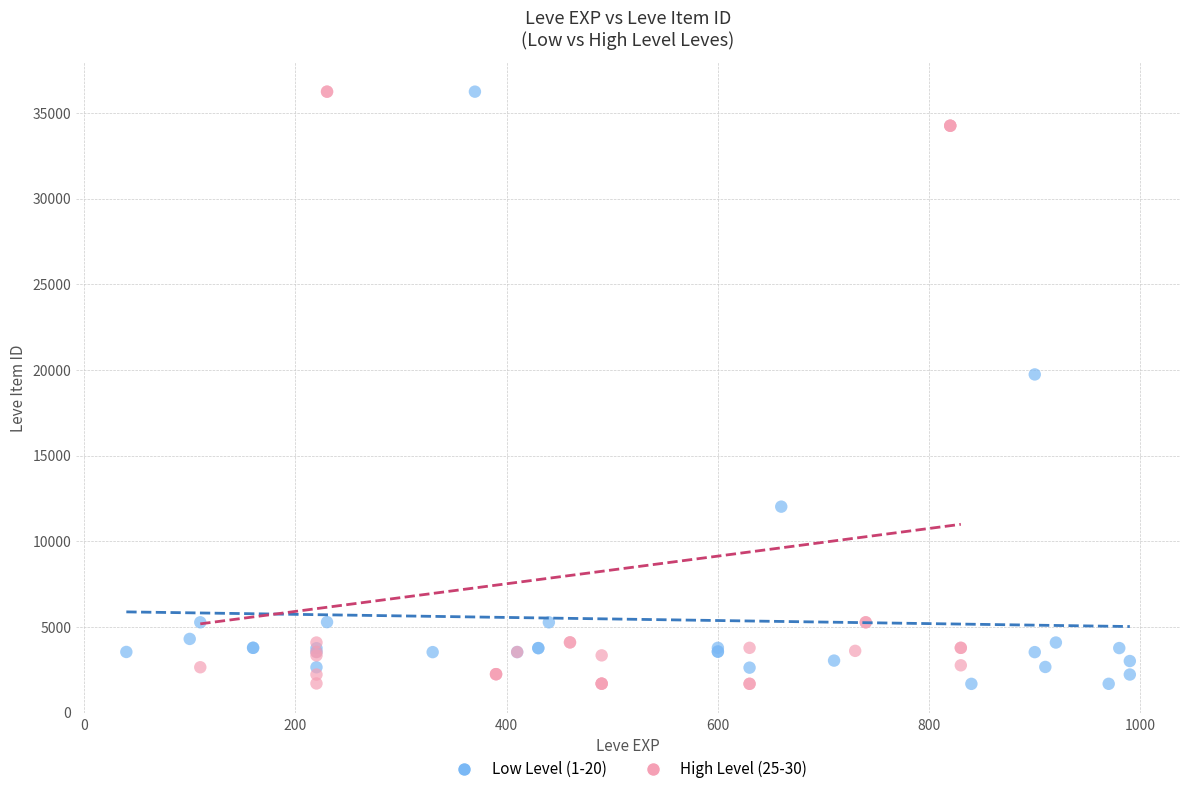

What are all the series names shown in the legend?

Low Level (1-20), High Level (25-30)